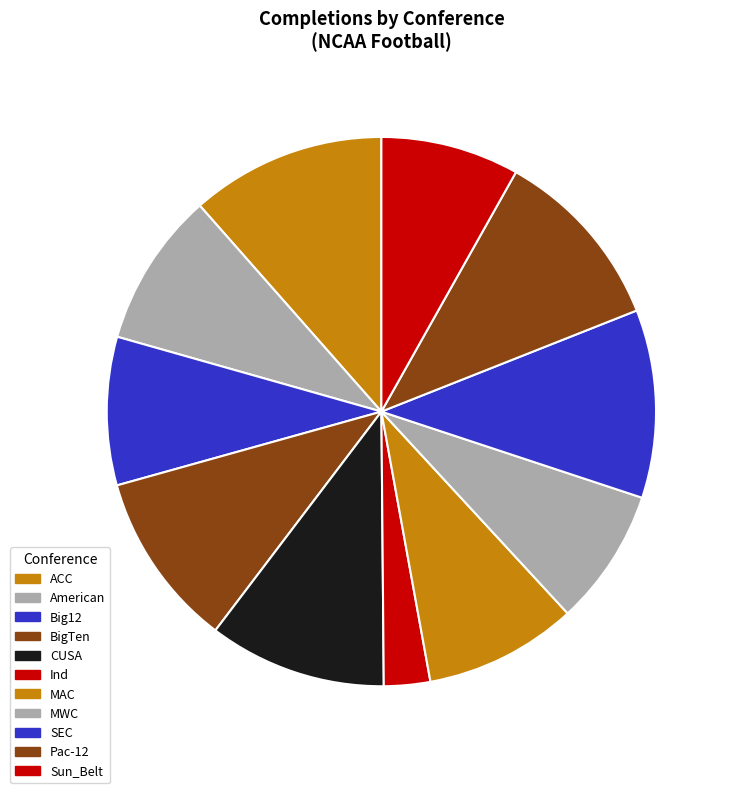

What is the smallest slice in the pie chart?

Ind